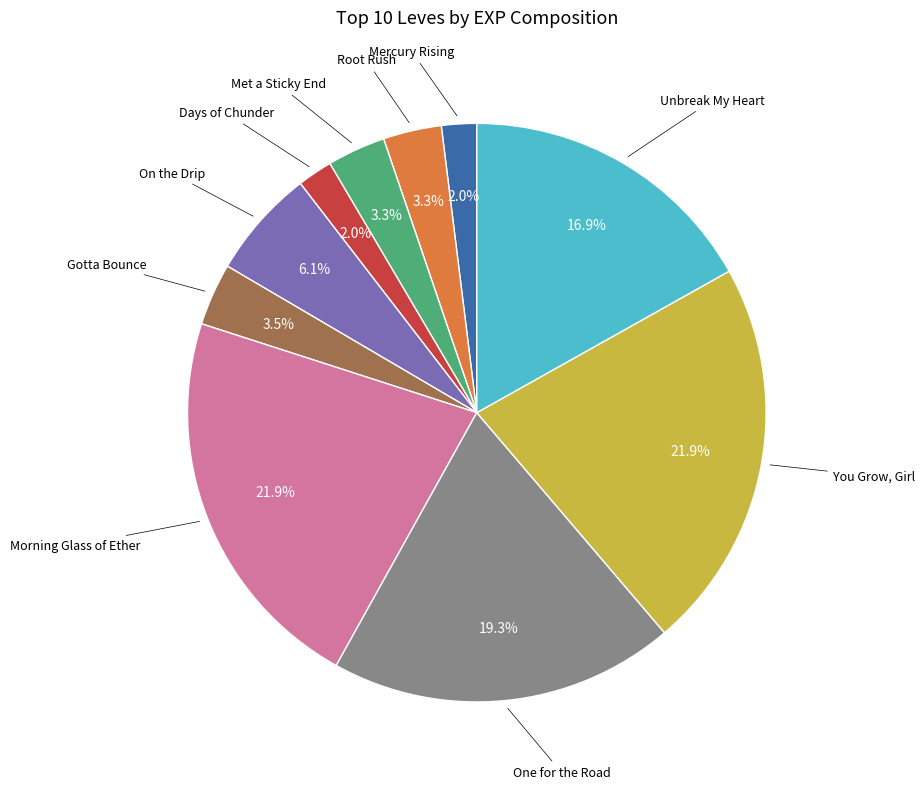

Is there any slice that represents more than half of the pie?

No